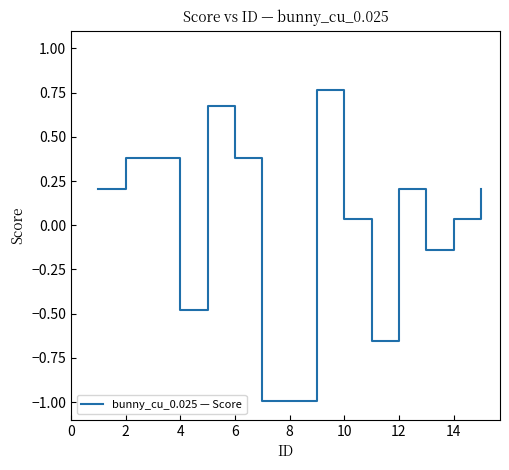

Is this an area chart (filled region under the line)?

No